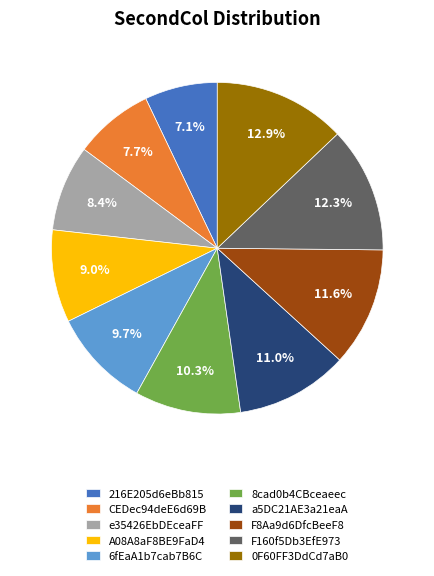

To the nearest percent, what percentage of the pie is F160f5Db3EfE973?

12%